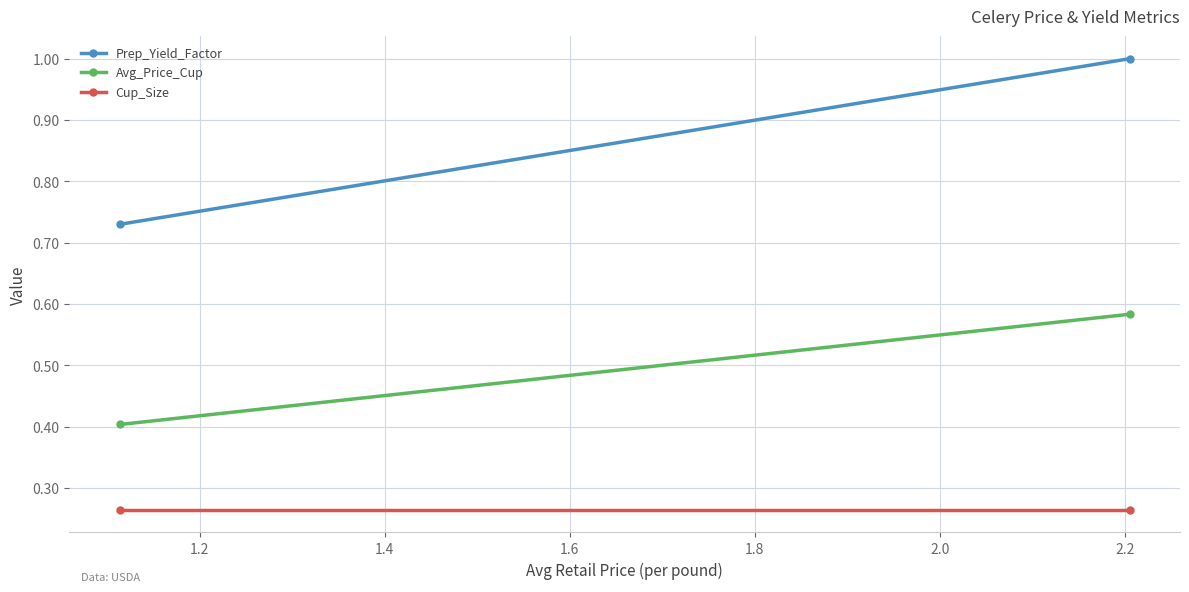

Reading right to left, what are all the values shown in this chart?

Prep_Yield_Factor: 1.0	0.7
Avg_Price_Cup: 0.6	0.4
Cup_Size: 0.3	0.3